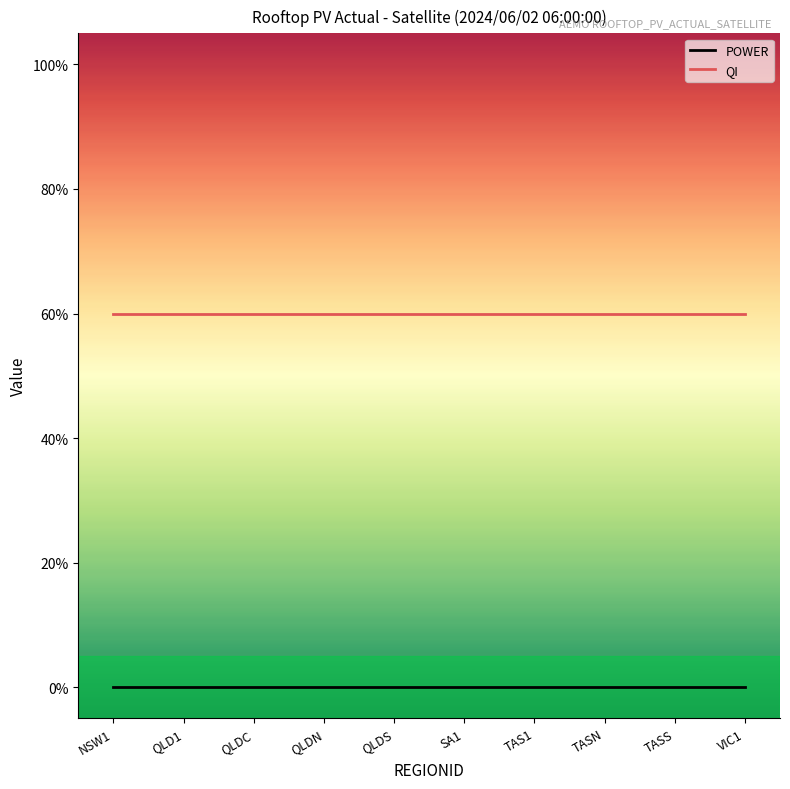

Which series has the largest total across all categories?

QI